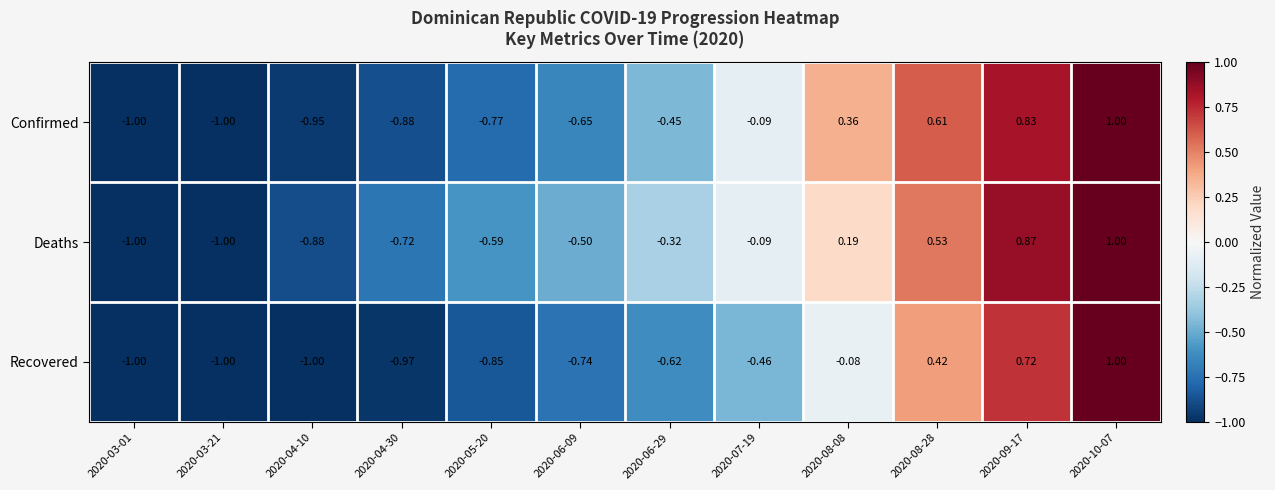

At 2020-06-29, list the series in order from largest to smallest.

Deaths, Confirmed, Recovered